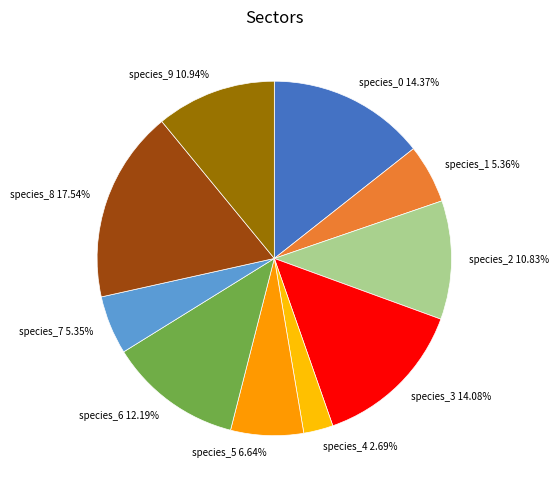

Does any single category account for the majority?

No